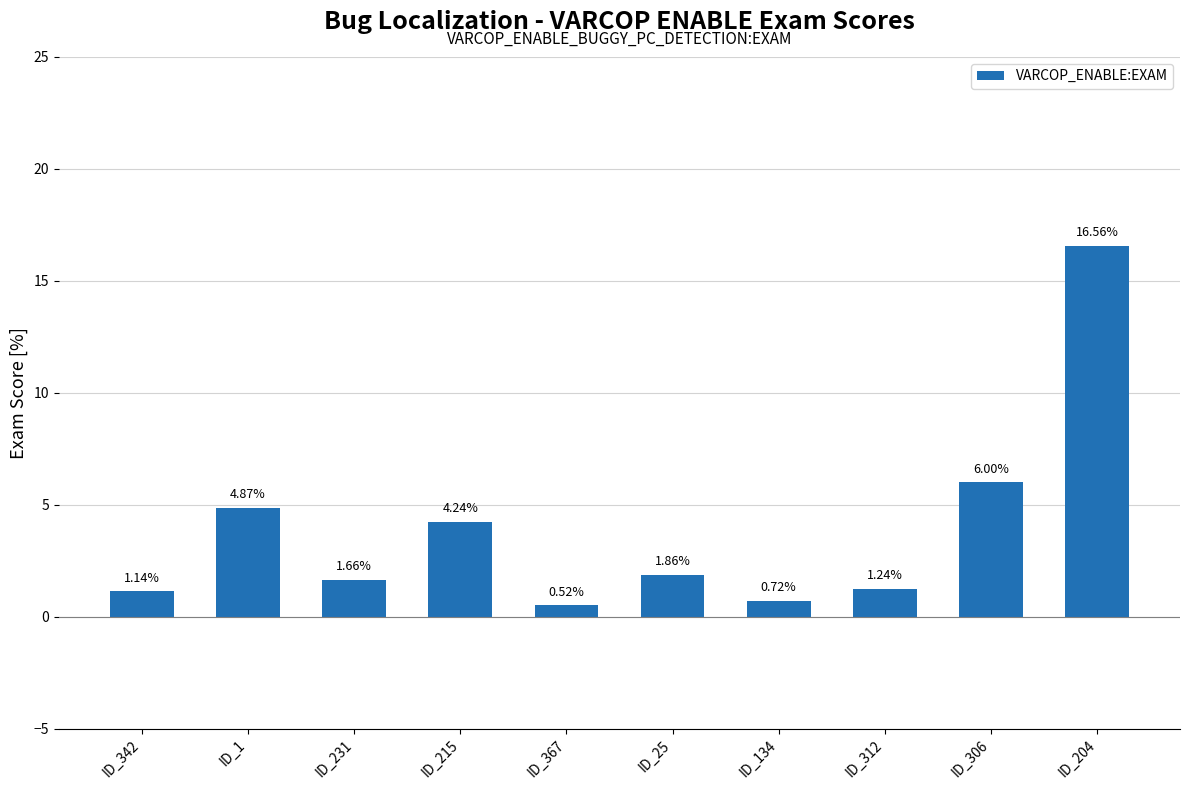

Are the bars horizontal?

No